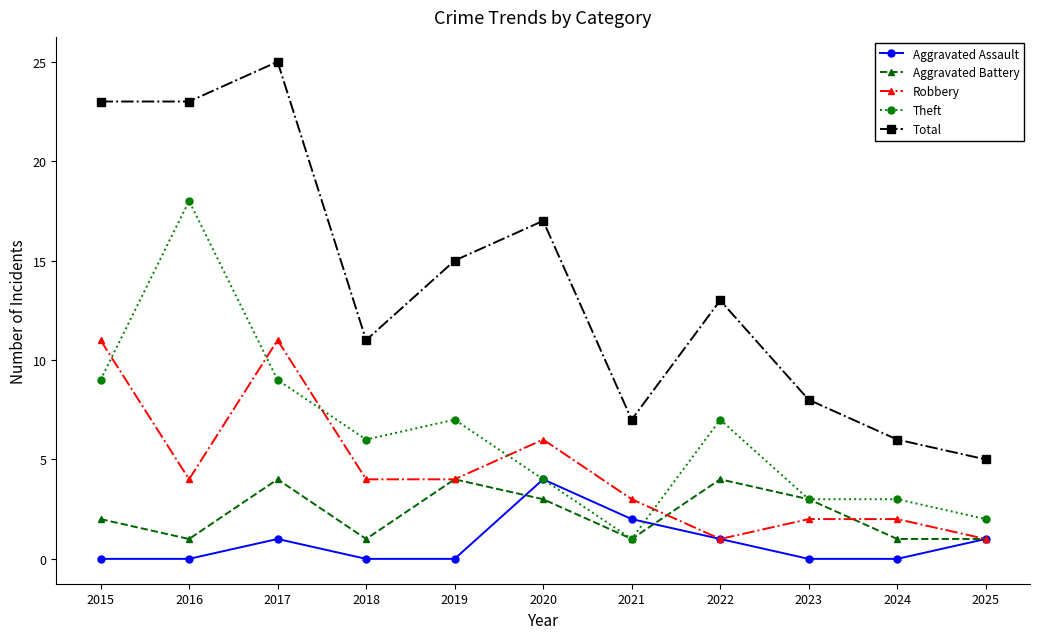

At which label does Theft reach its peak?

2016